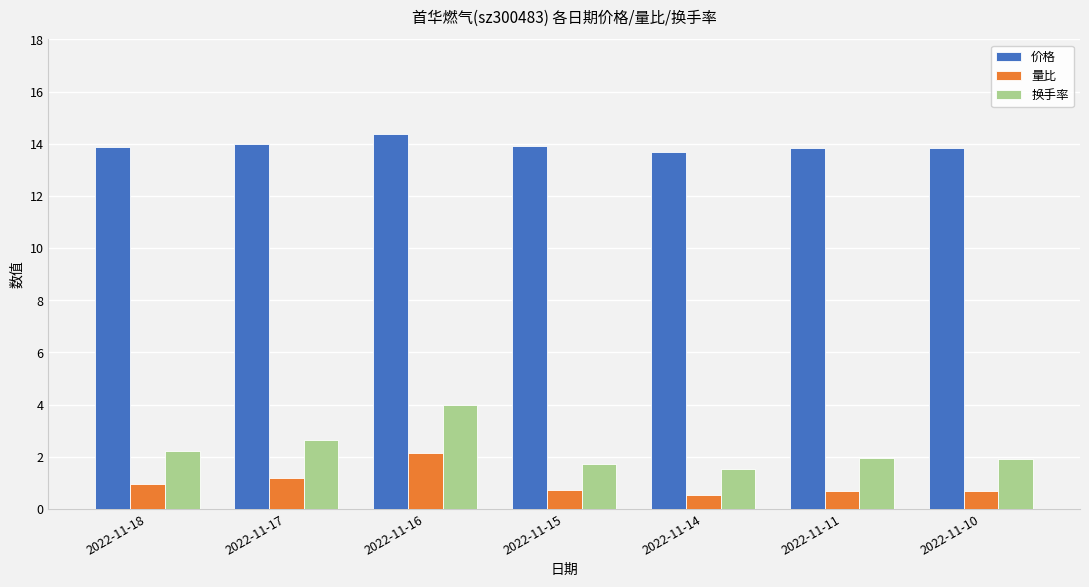

Is the value of 换手率 at 2022-11-16 greater than the value of 价格 at 2022-11-14?

No